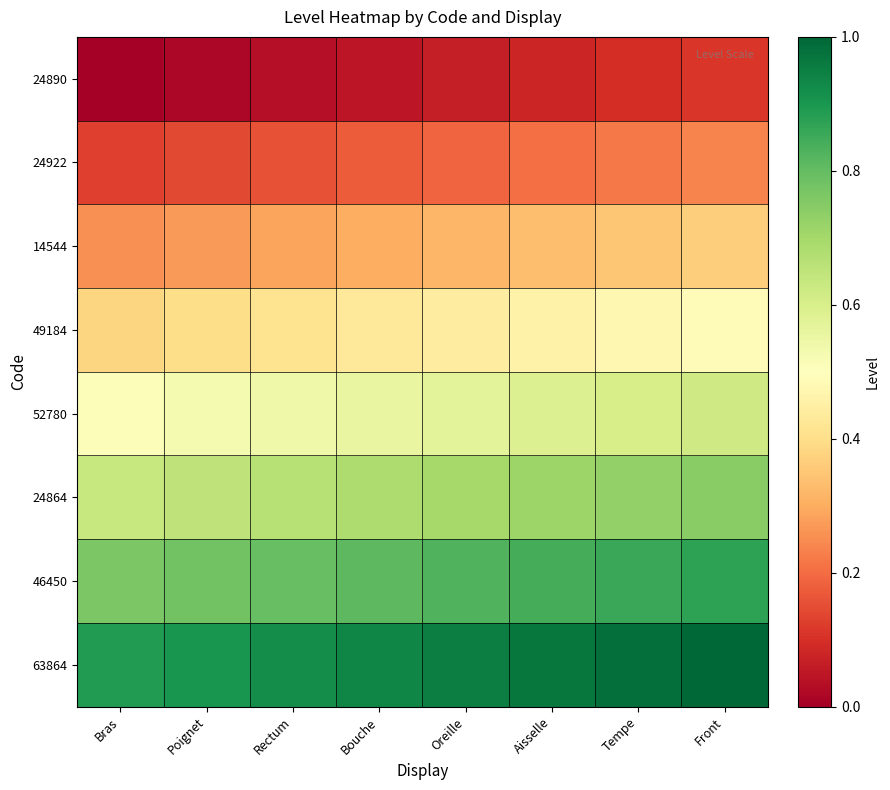

List the series in order of their peak value, highest first.

63864, 46450, 24864, 52780, 49184, 14544, 24922, 24890